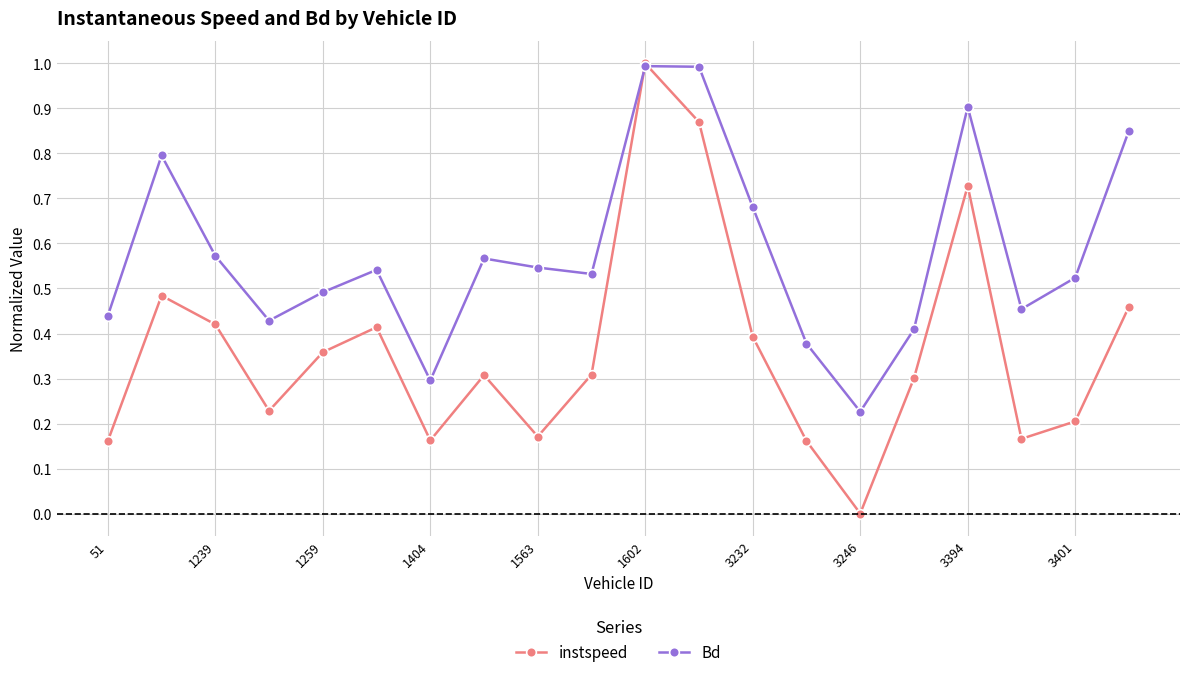

At how many categories does at least one series exceed 0?

20